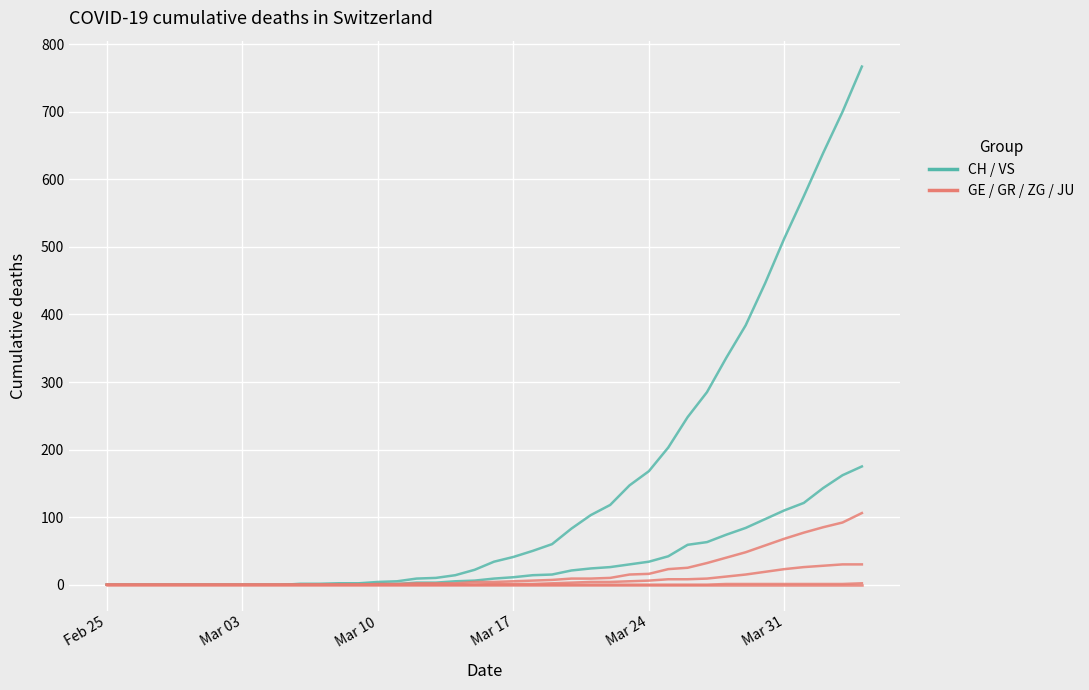

Is this an area chart (filled region under the line)?

No